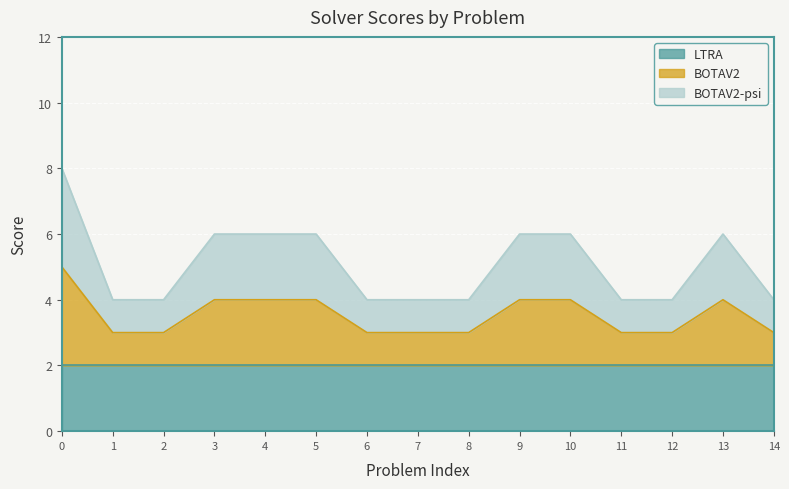

What is the maximum value shown in the chart?

8